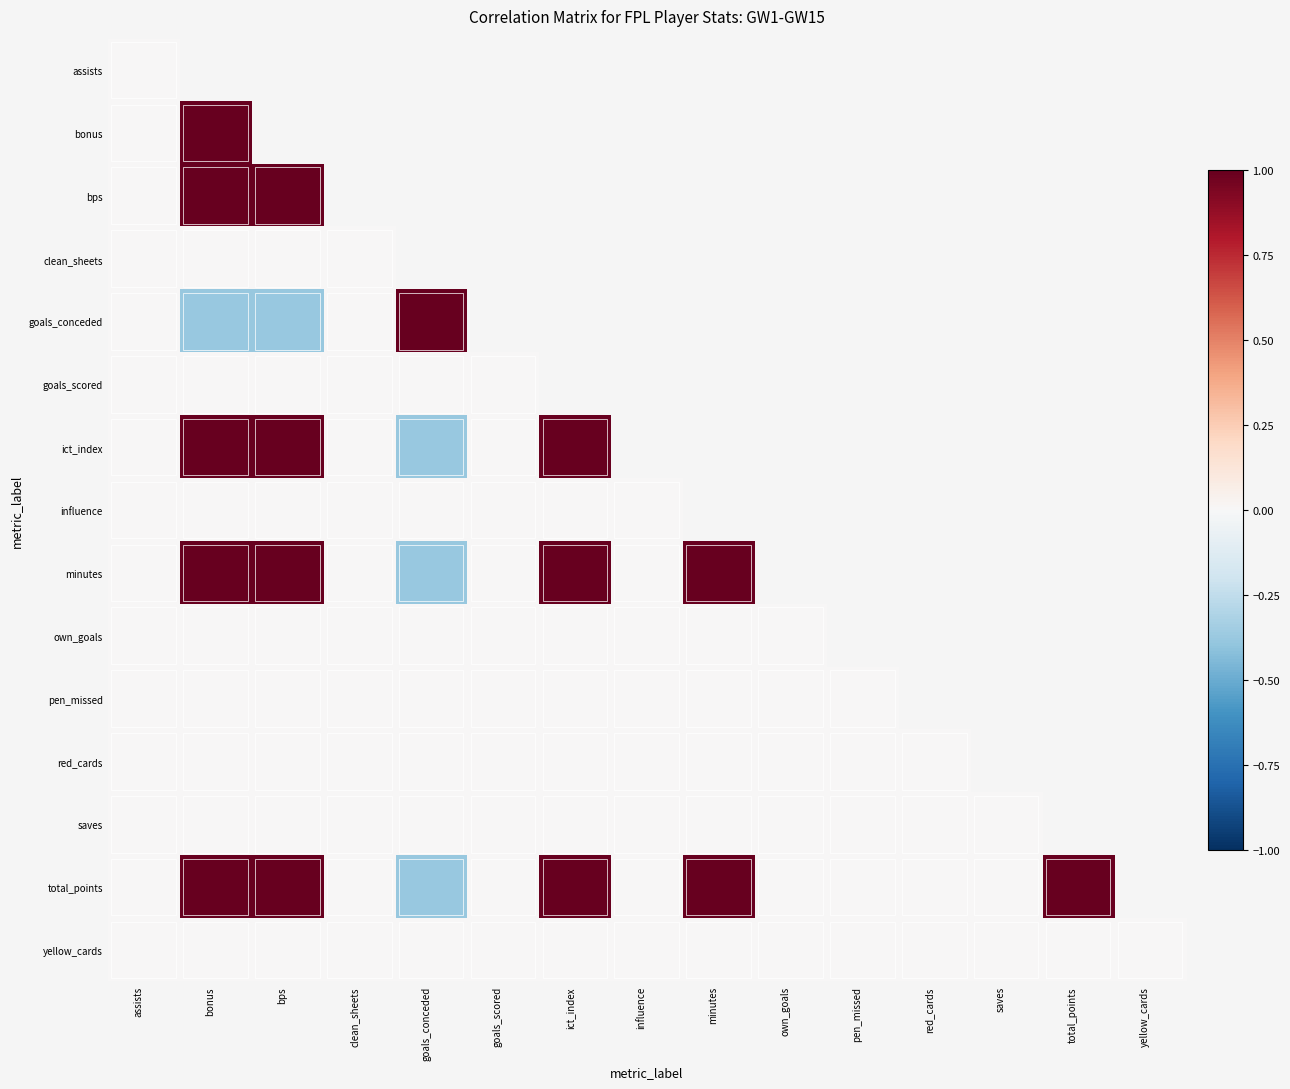

Between bonus and yellow_cards, which is larger?

yellow_cards